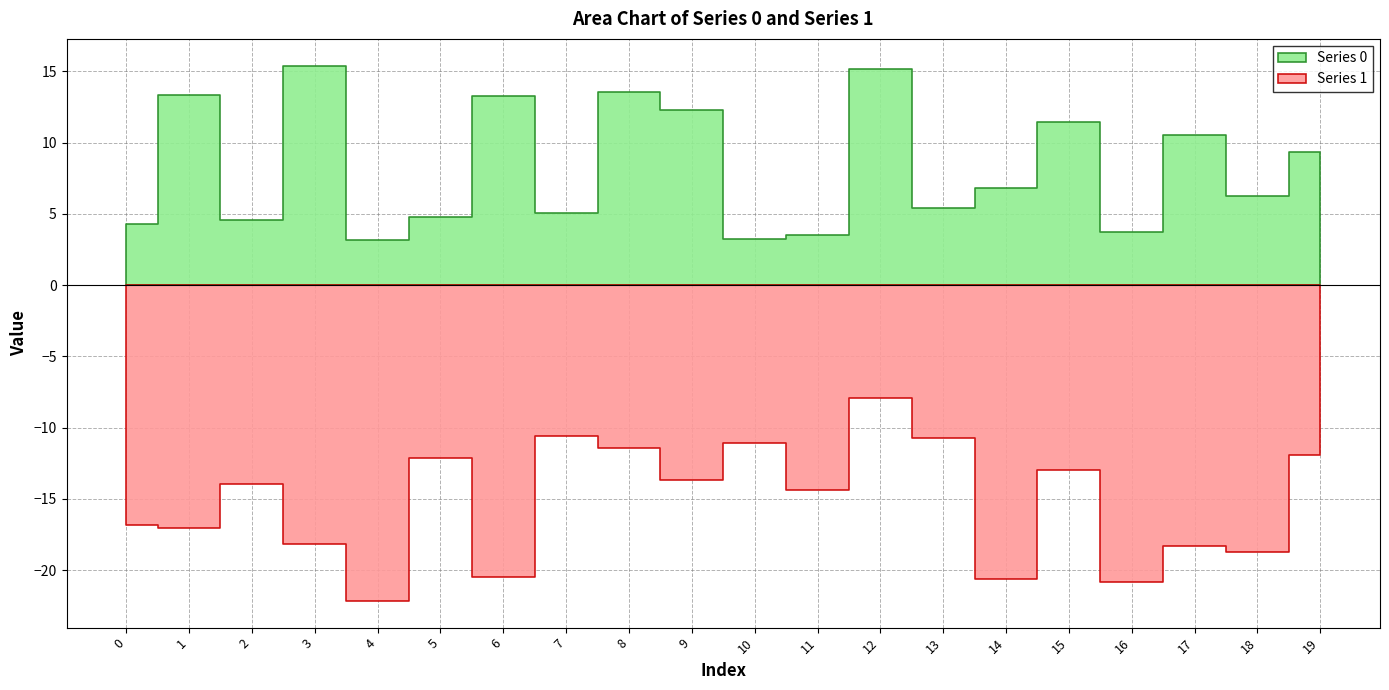

How many data points in Series 0 are above 6?

11